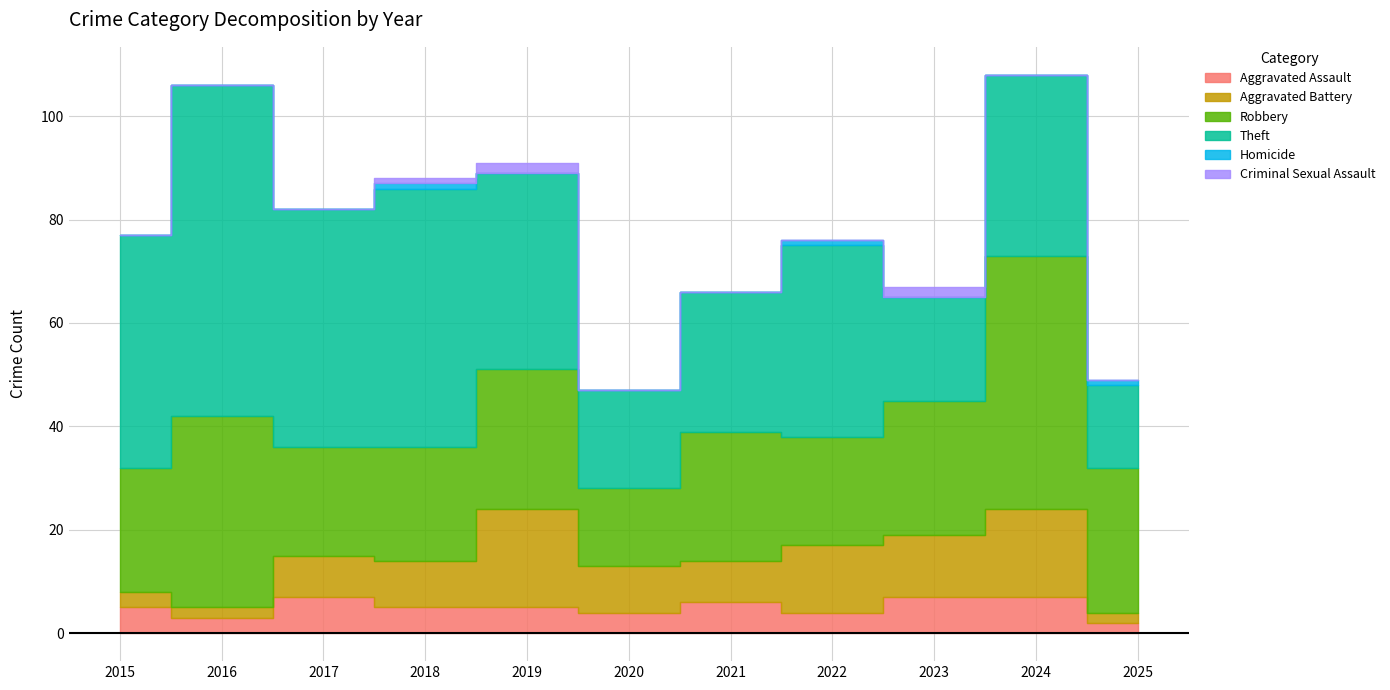

What is the value of the Robbery point at the 7th from the left?

25